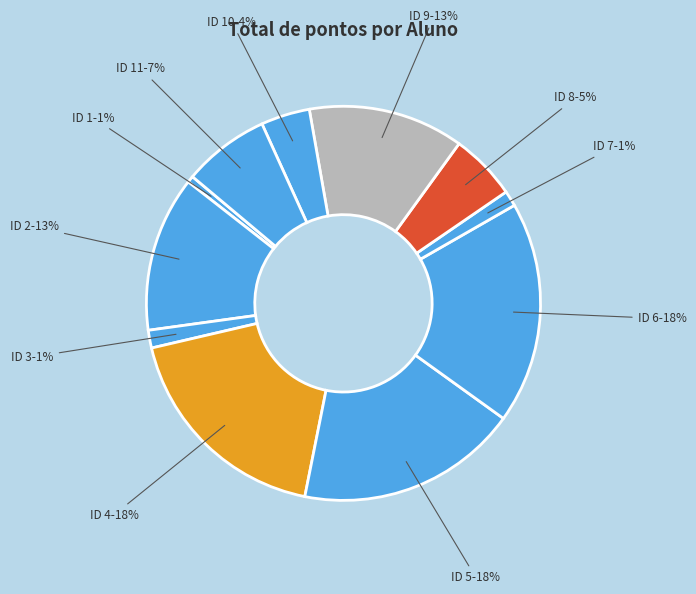

Is the sum of ID 3 and ID 7 greater than half?

No